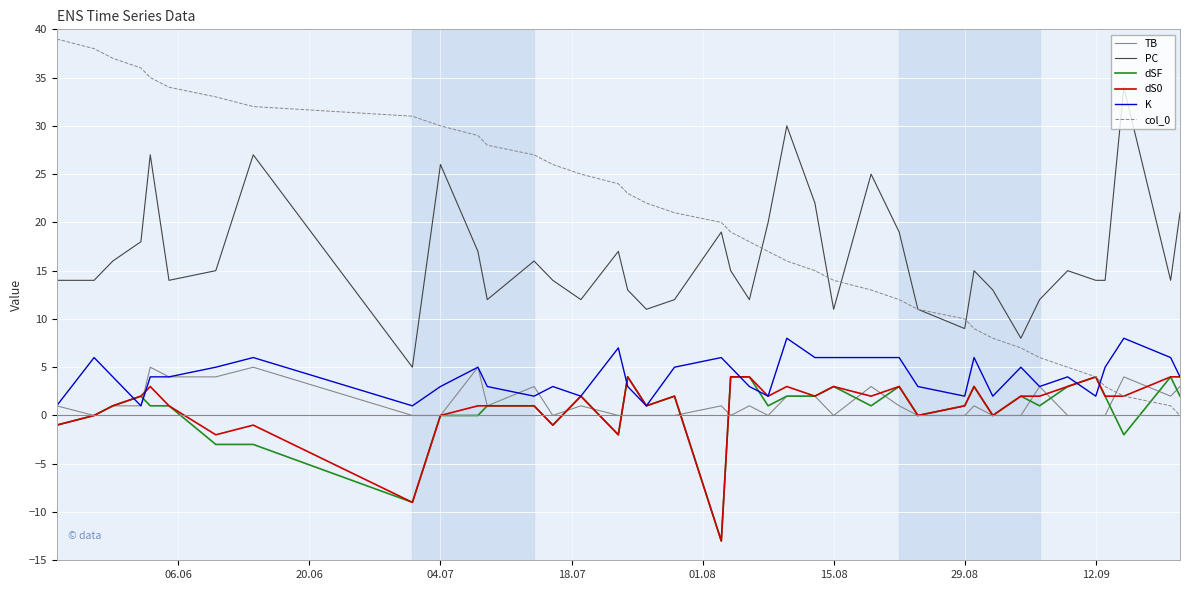

What is the difference between the maximum and minimum values in the dS0 series?

17